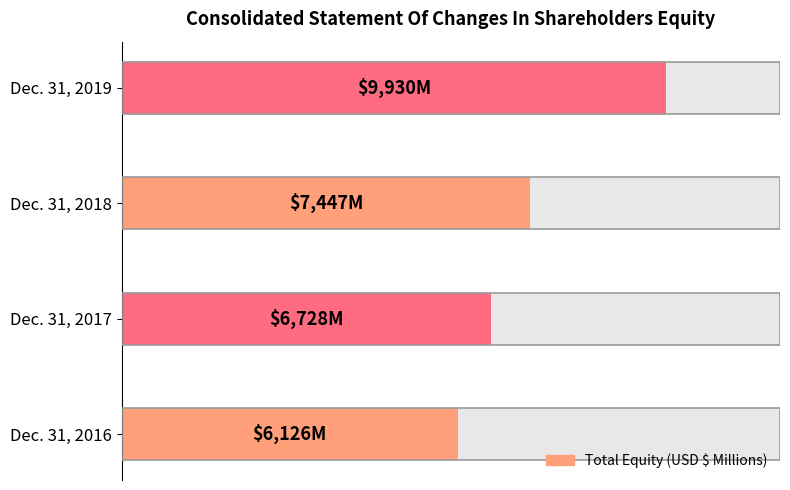

Reading left to right, transcribe all the data shown in this chart.

6126	6728	7447	9930